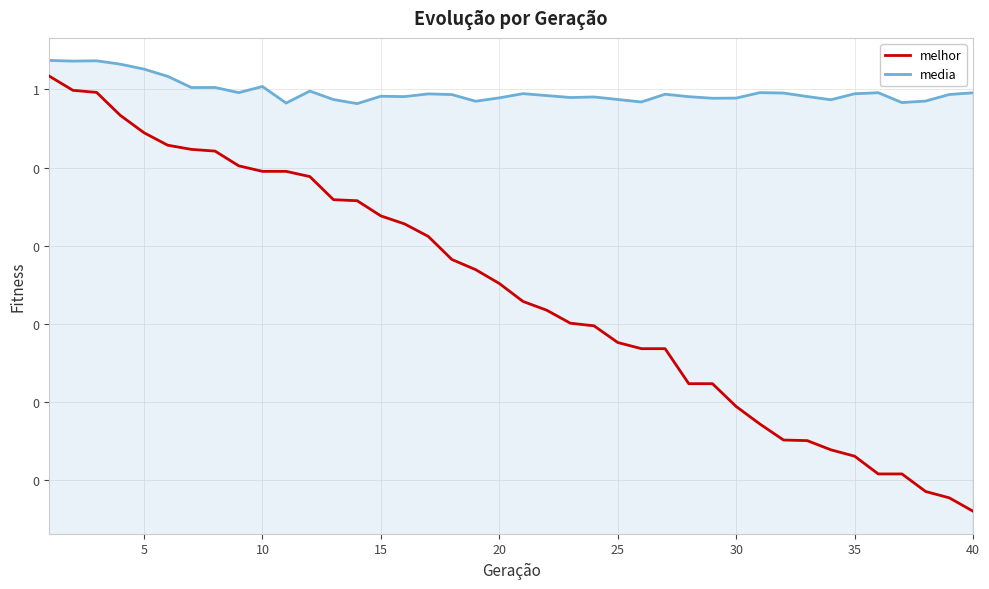

Does the chart display data point markers on the line(s)?

No